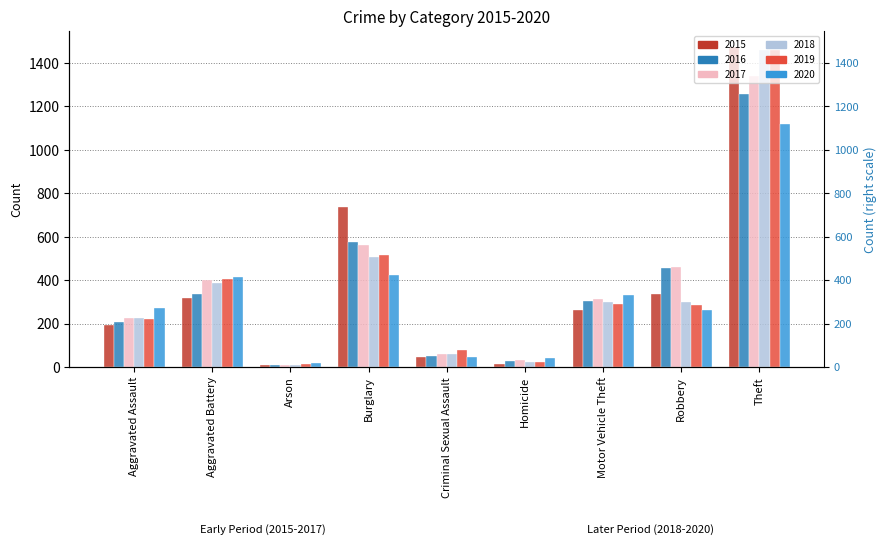

Count the number of categories in the chart.

9